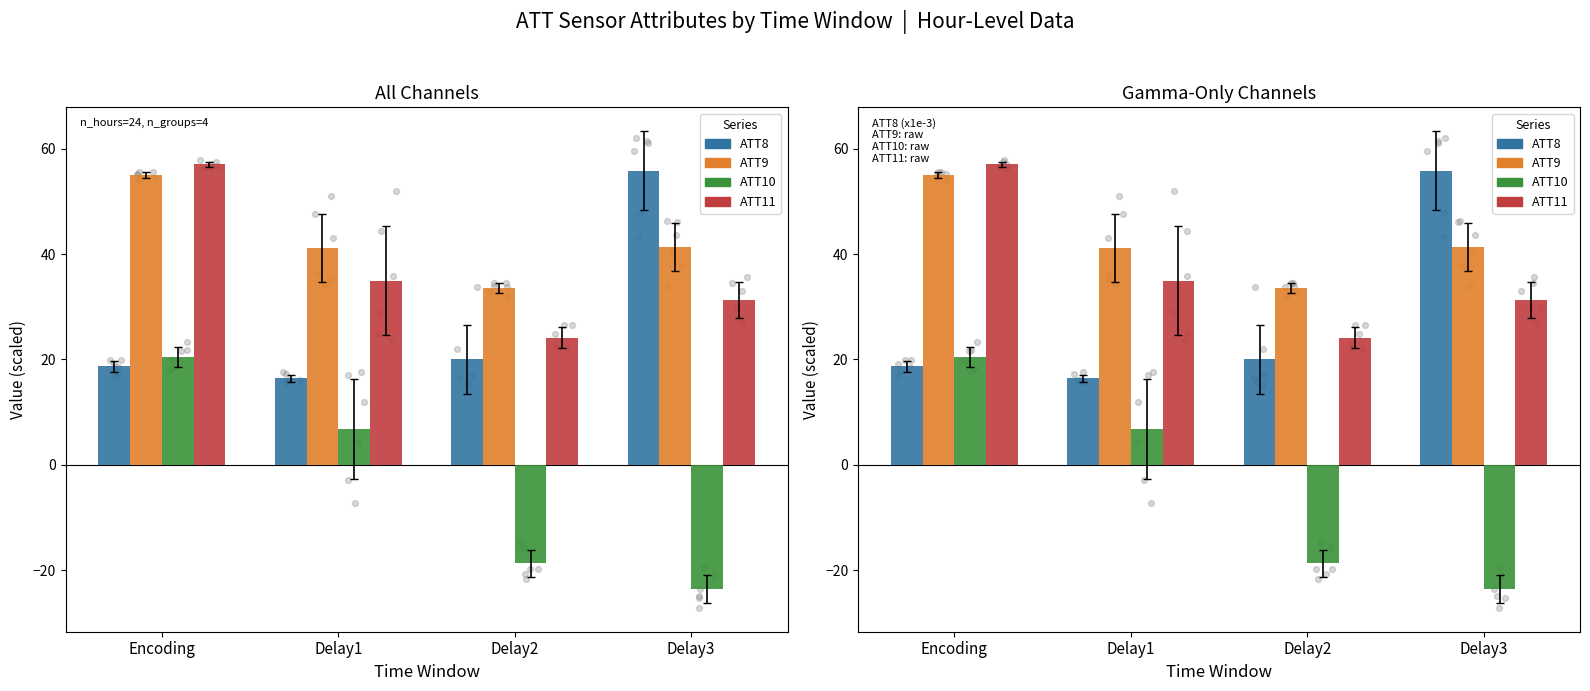

Which series reaches the minimum Y coordinate?

ATT10